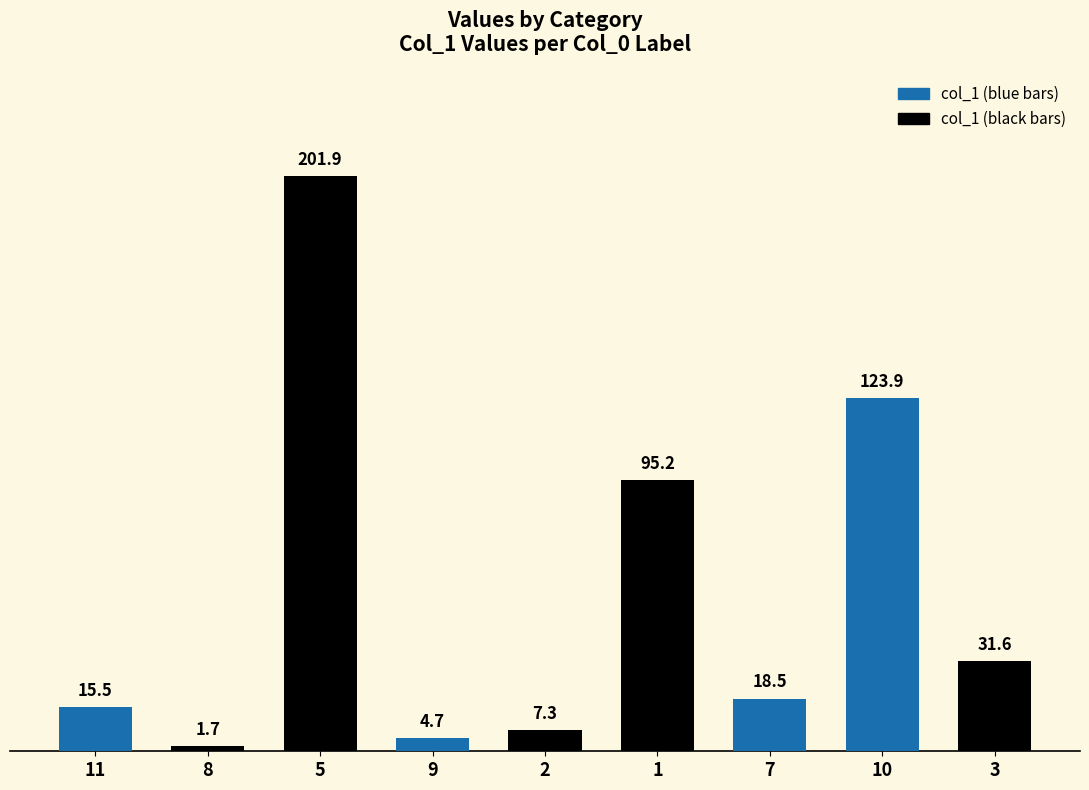

List the labels in order of value, largest first.

5, 10, 1, 3, 7, 11, 2, 9, 8